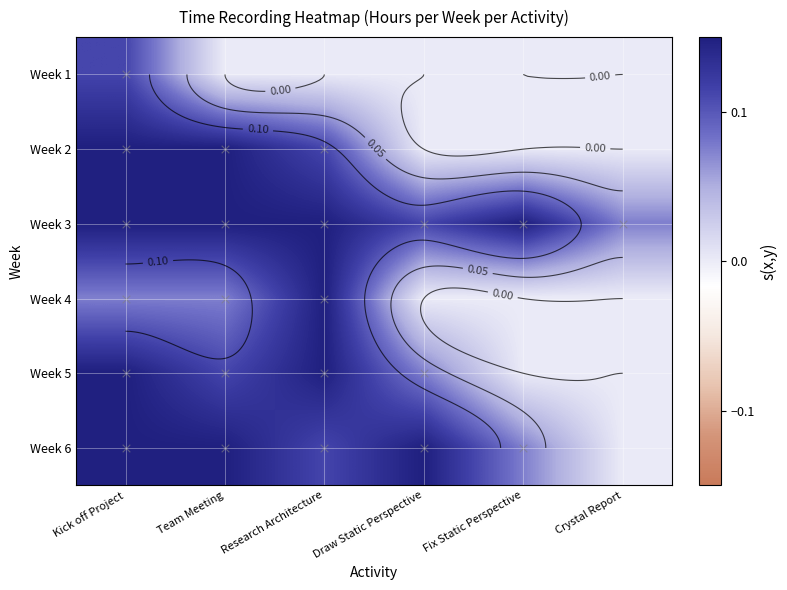

What is the difference between the highest and lowest values at Crystal Report?

0.1